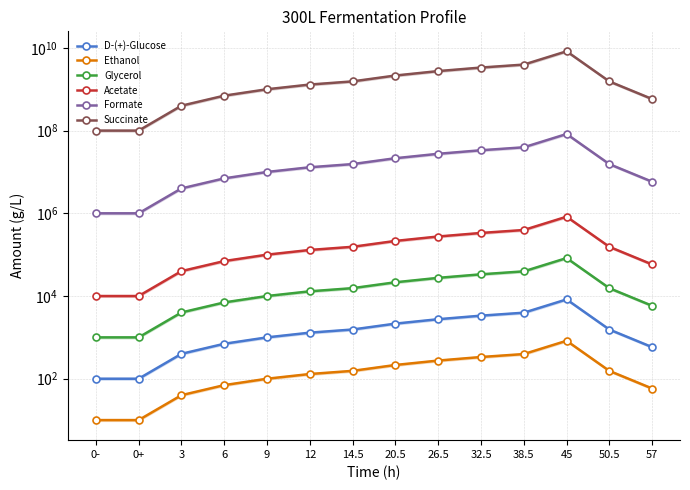

What is the value of the Succinate point at the 7th from the left?

1550000000.0